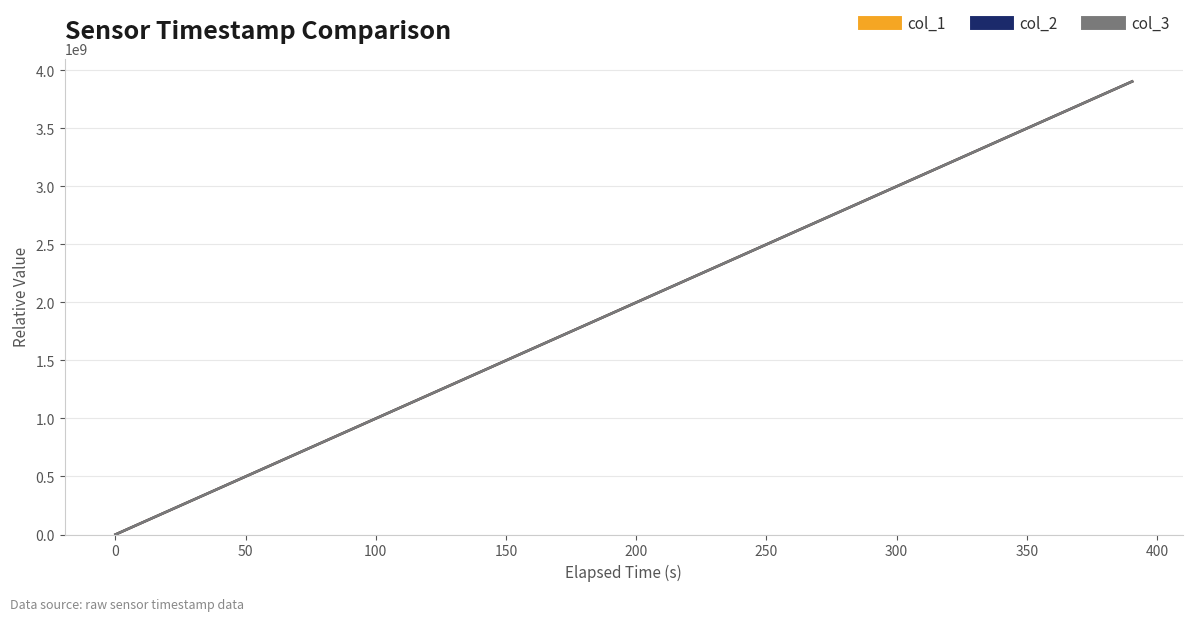

What is the maximum value for col_3?

3904600020.4